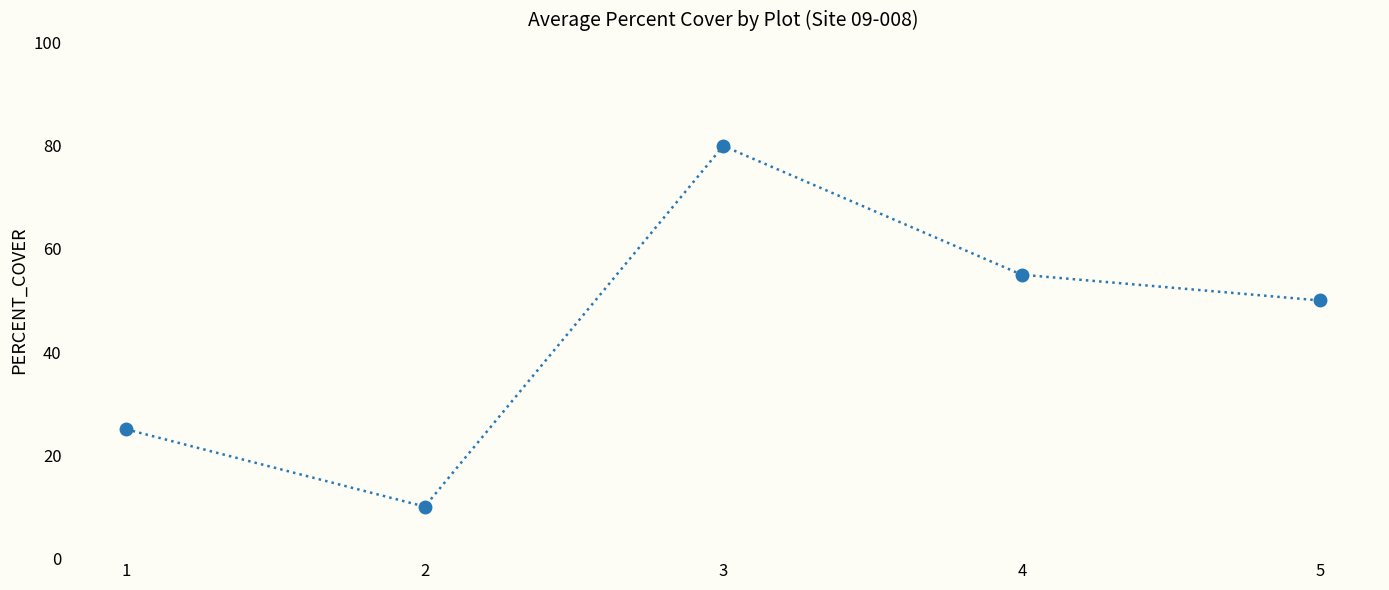

Count the number of data series in this chart.

1